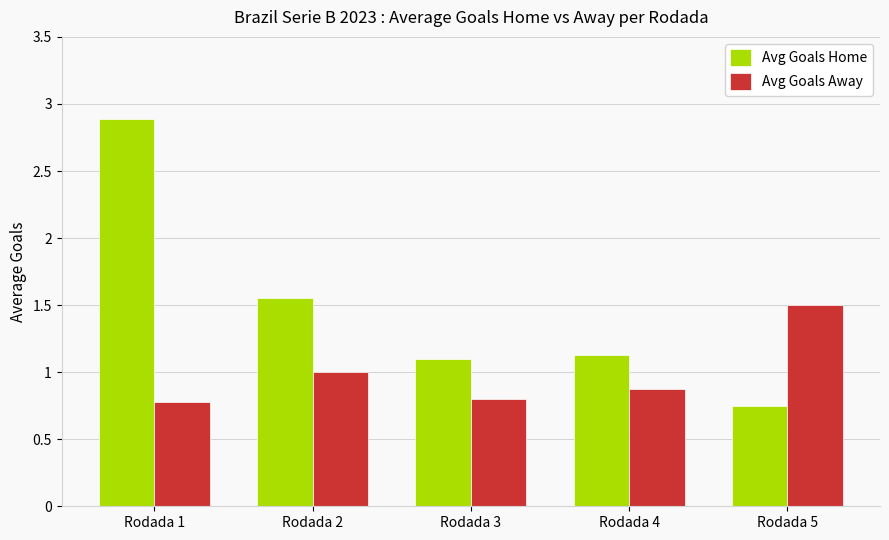

Which category has the highest value in the Avg Goals Away series?

Rodada 5